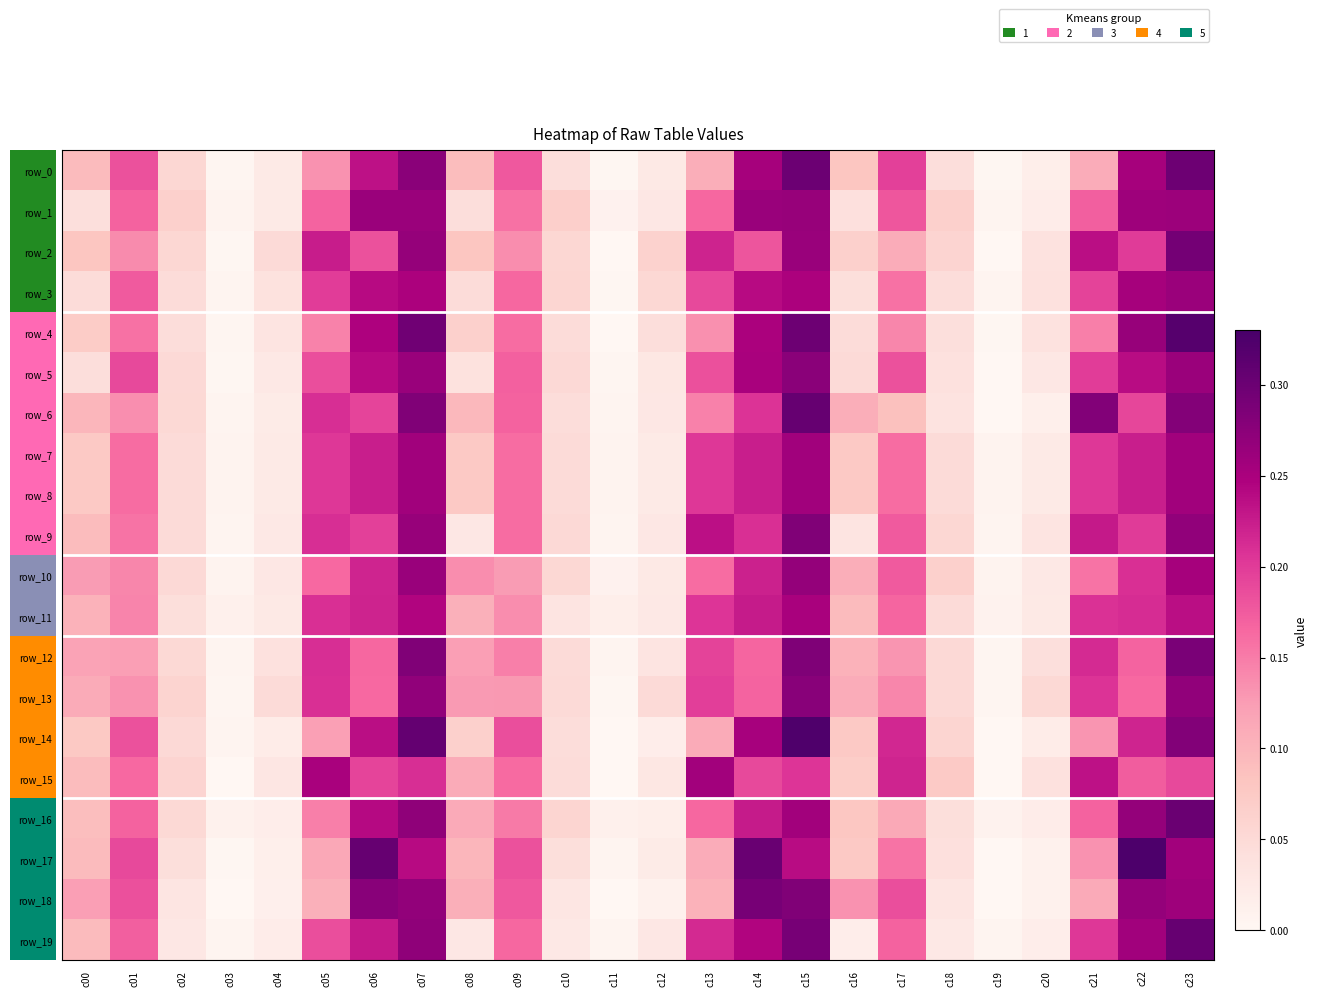

How many data points does each series have?

24